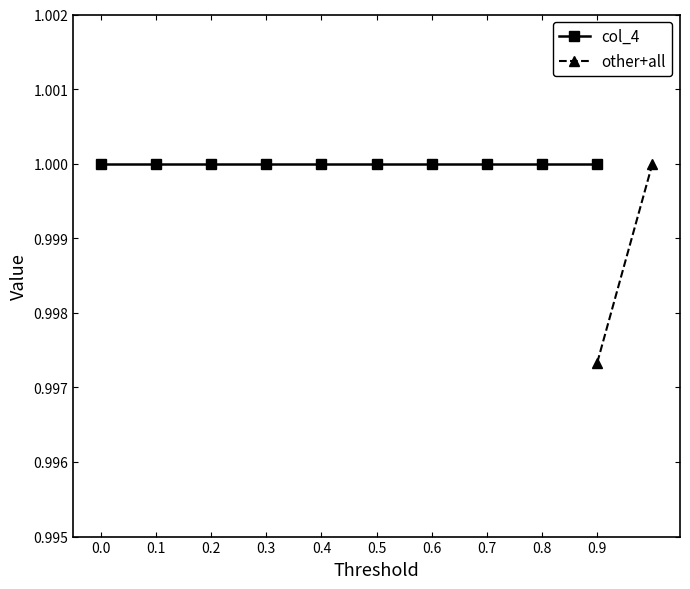

What value does the data have at >=0.5?

1.0